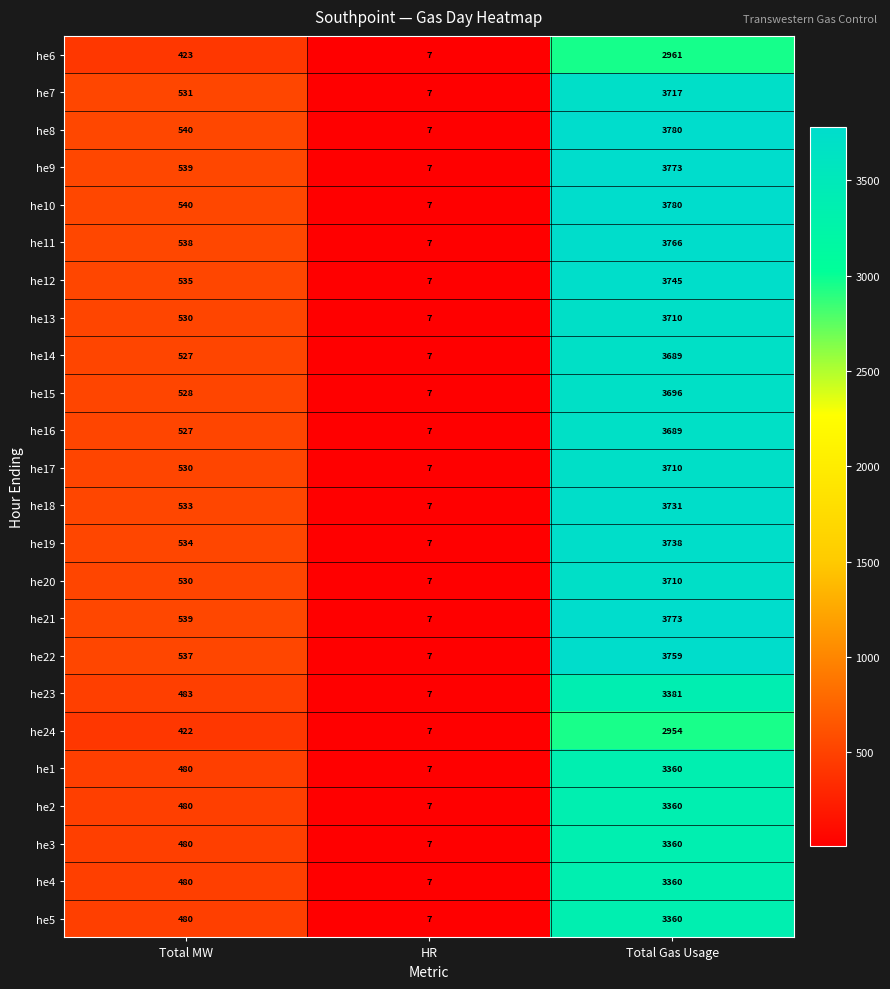

Where is he11 nearest to the value 1886?

Total MW